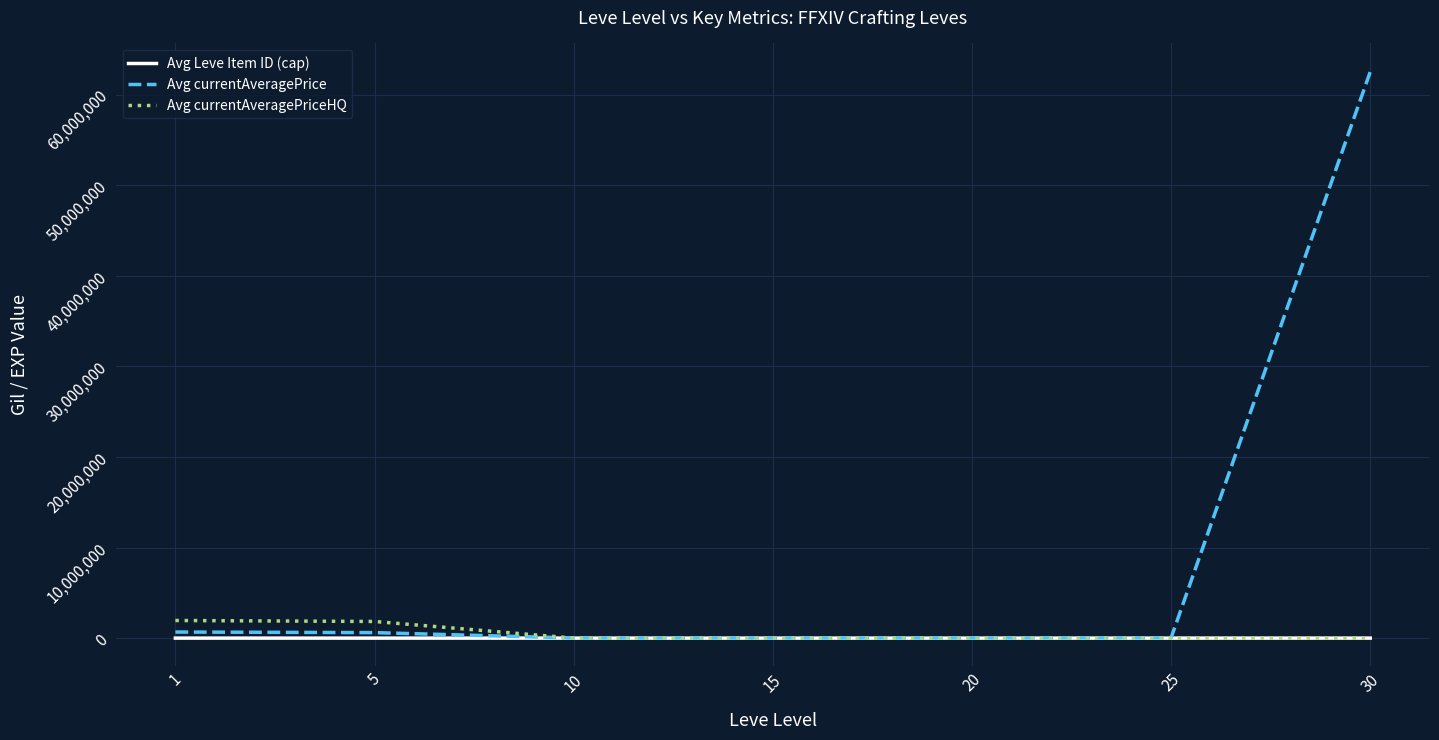

What is the difference between the maximum and second lowest values in the Avg currentAveragePriceHQ series?

1944197.4